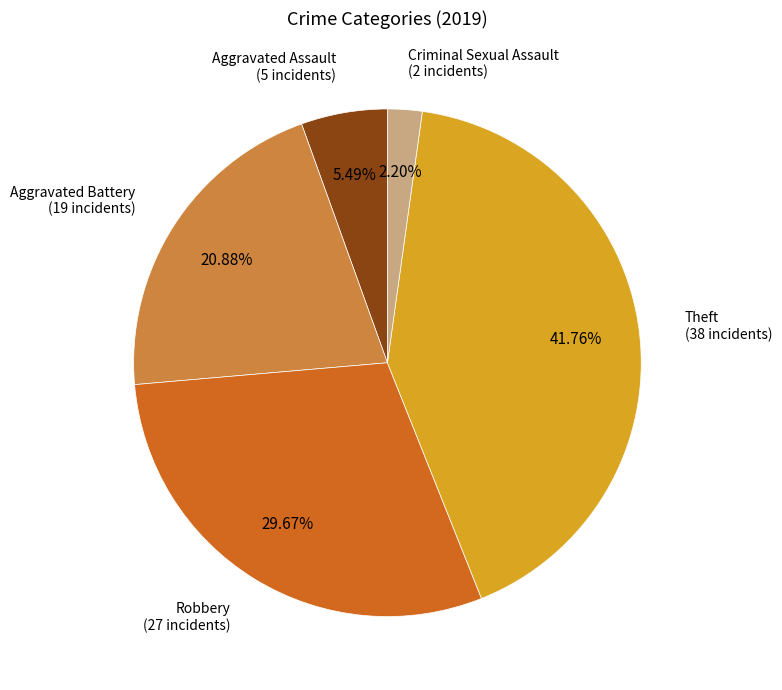

Is there a majority slice in this chart?

No